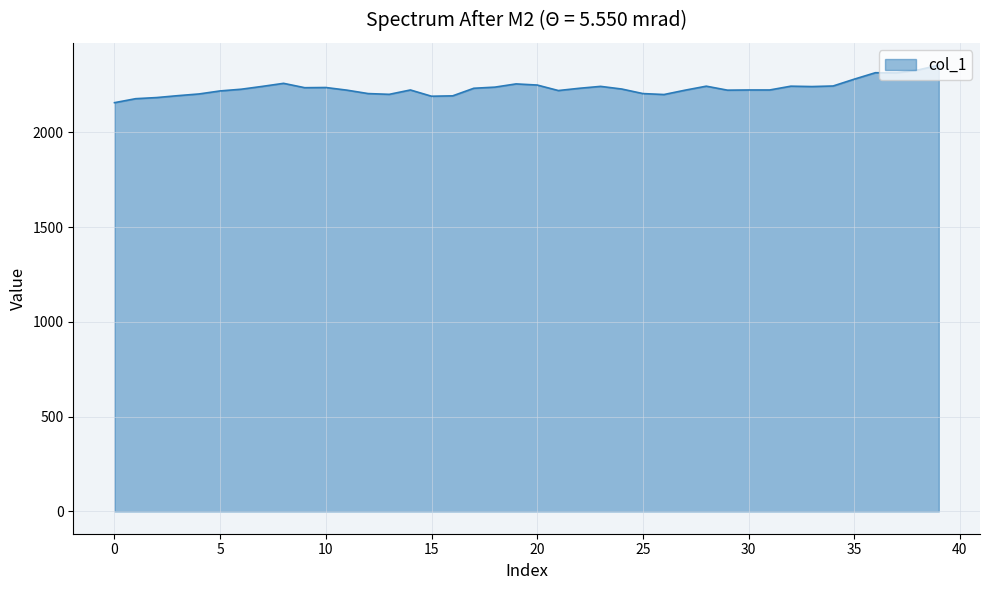

What is the smallest value displayed?

2156